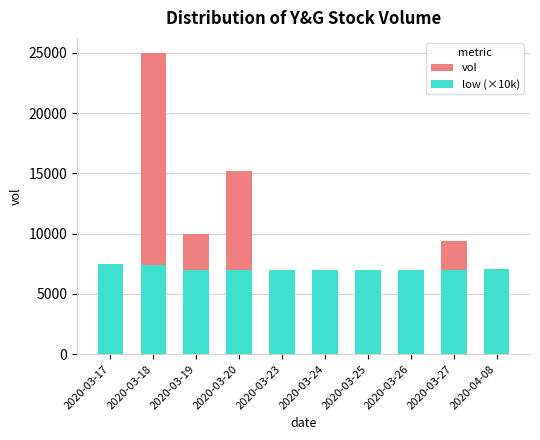

What is the approximate value of low (×10k) at 2020-03-24, to the nearest 100?

7000